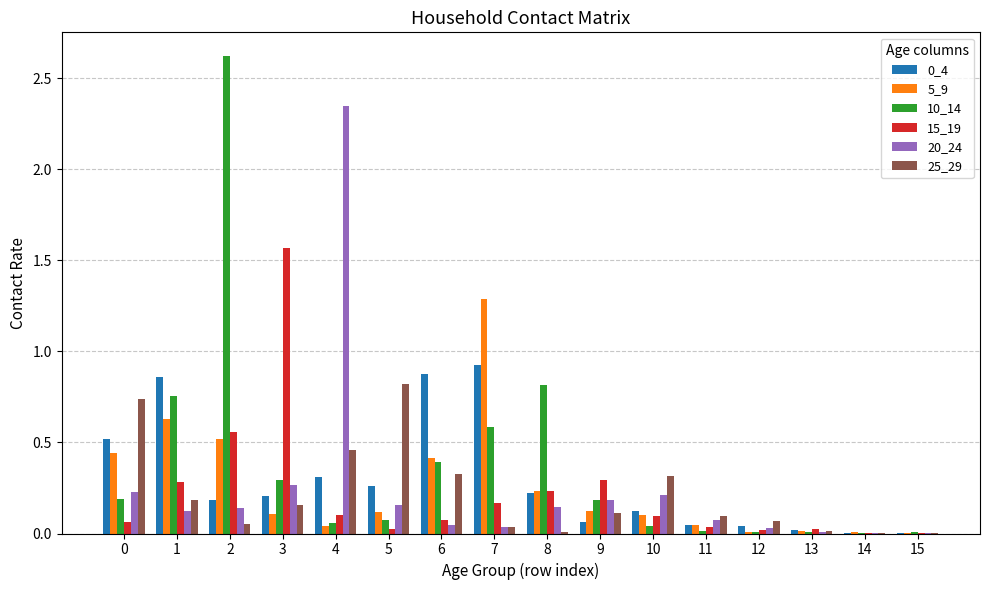

The value of 10_14 at 14 is 0.0. True or false?

True